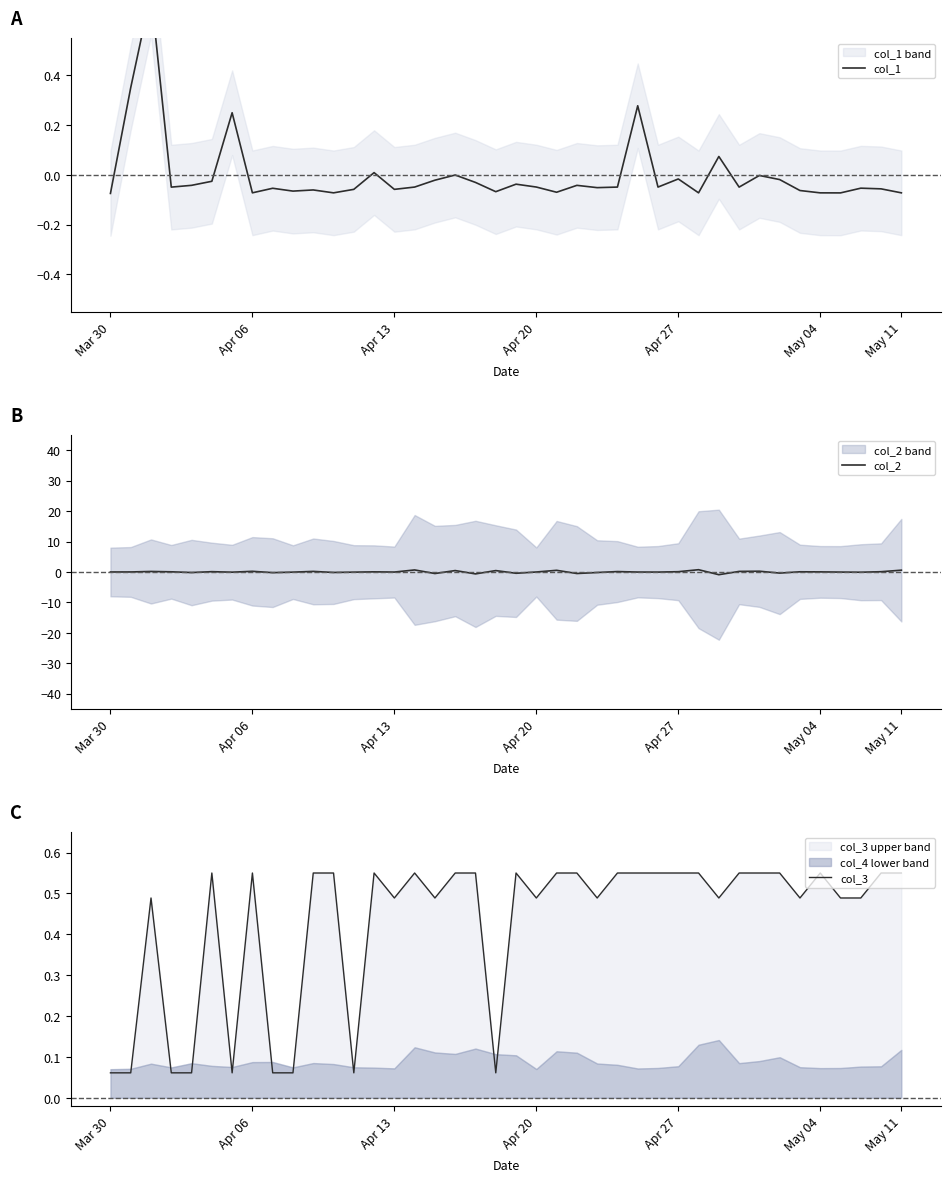

What are all the series names shown in the legend?

col_1, col_2, col_3